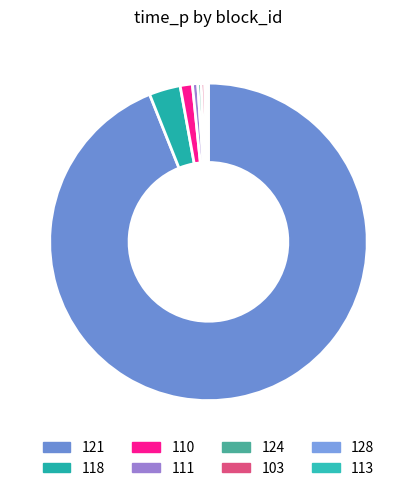

To the nearest percent, what is the combined percentage of 124 and 121?

94%